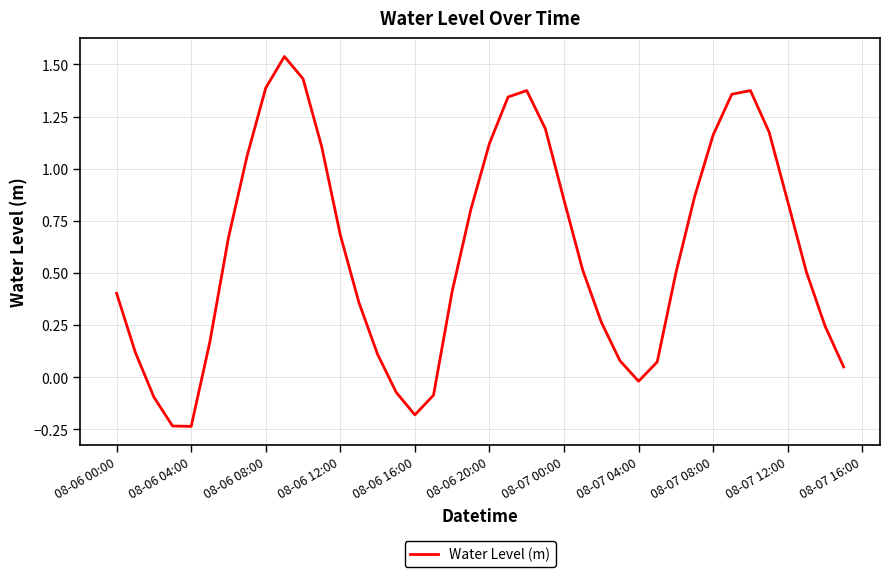

What is the difference between the second highest and minimum values?

1.7